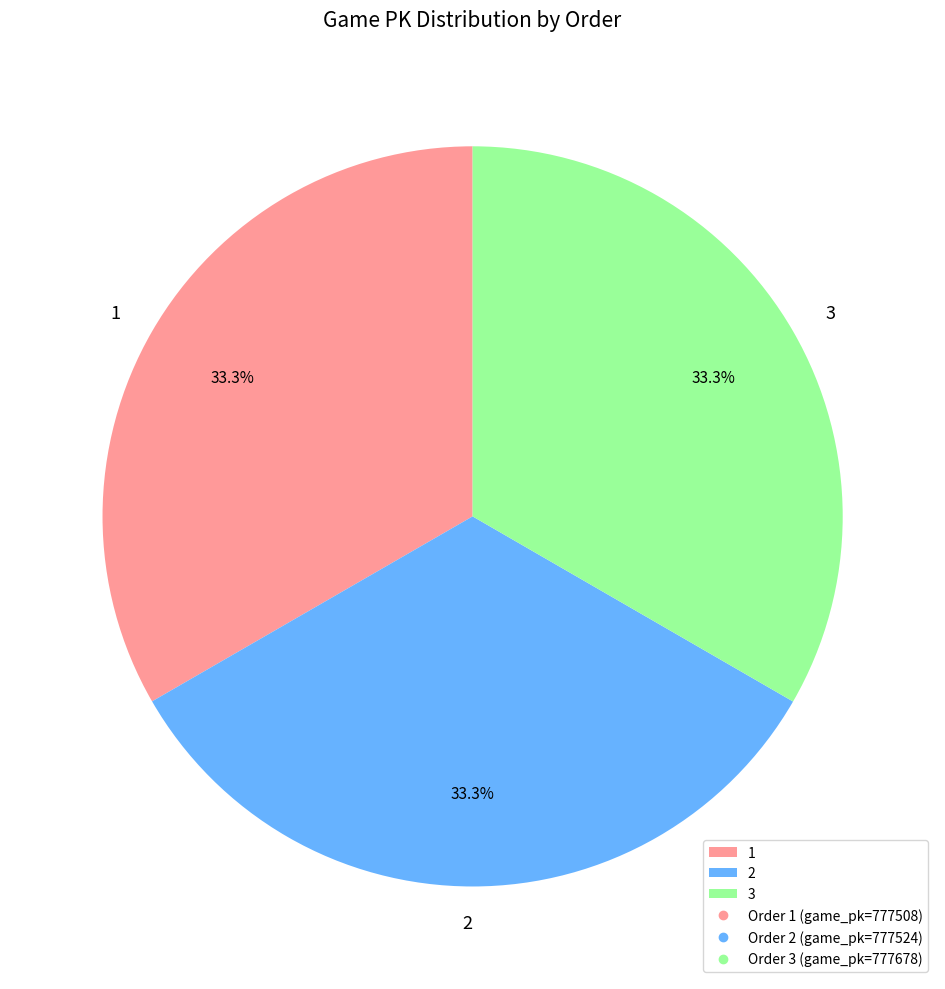

Approximately how many times larger is the value at 3 compared to 1?

1.0